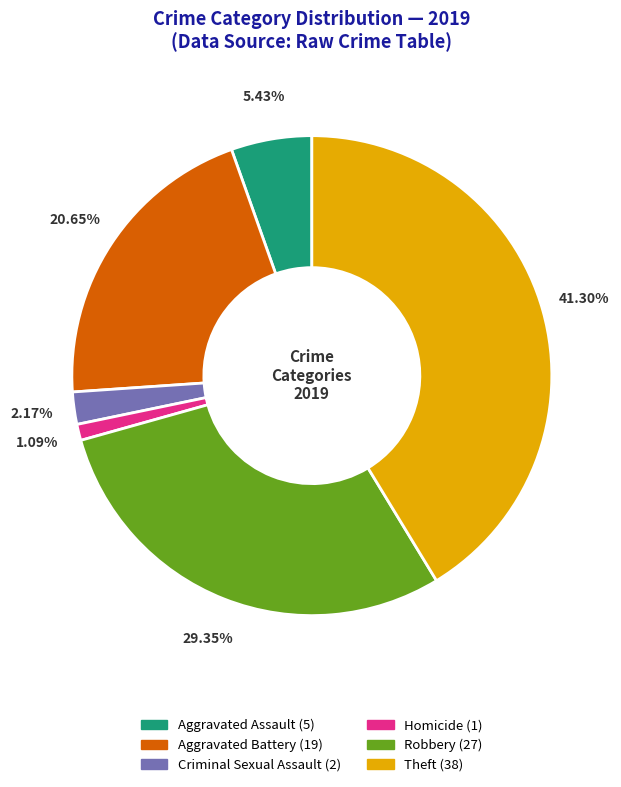

The Aggravated Assault slice represents 5% of the pie. True or false?

True